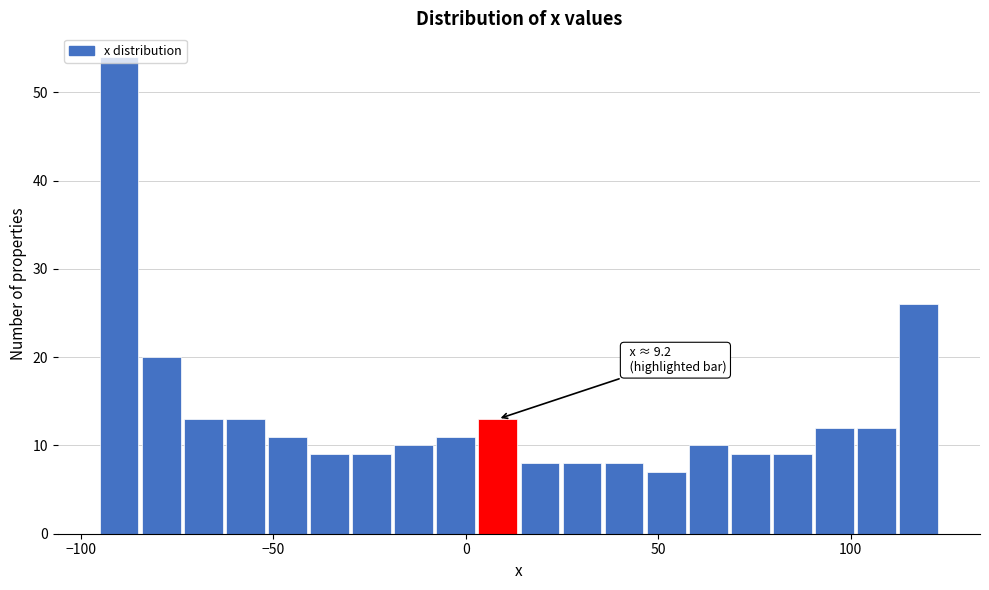

Read against the x-axis, roughly where is the centre of the tallest bar?

-90